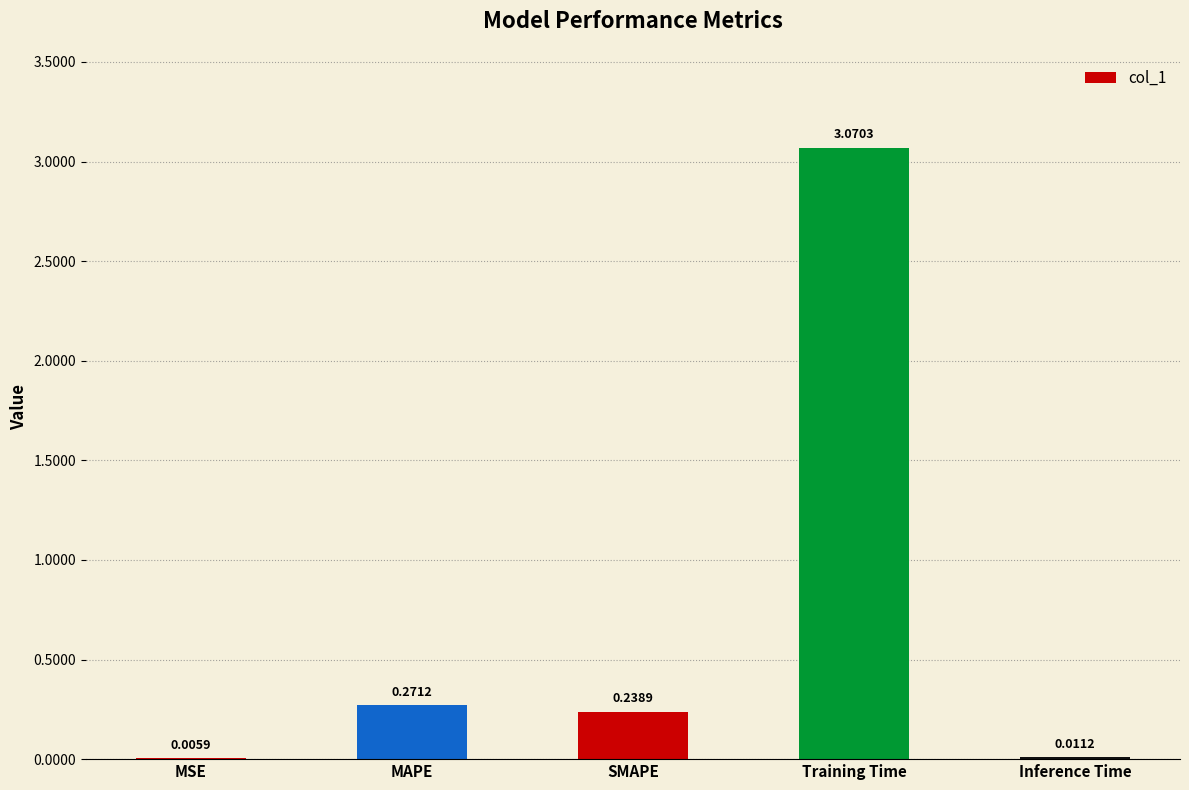

Between MAPE and SMAPE, which is larger?

MAPE